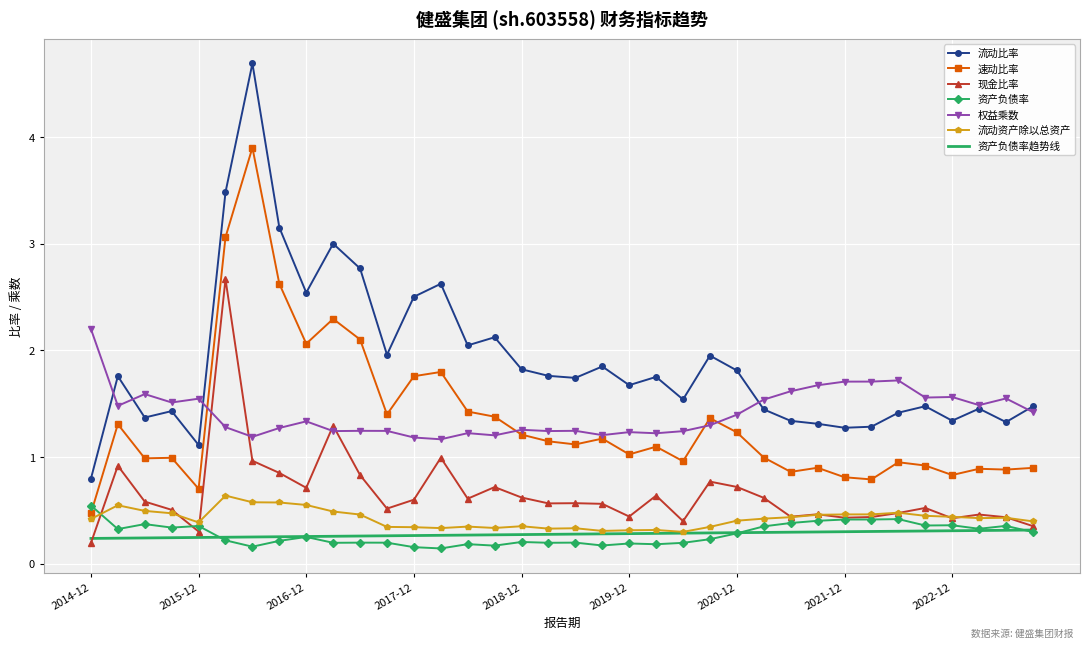

How many 权益乘数 values are between 1 and 2?

35